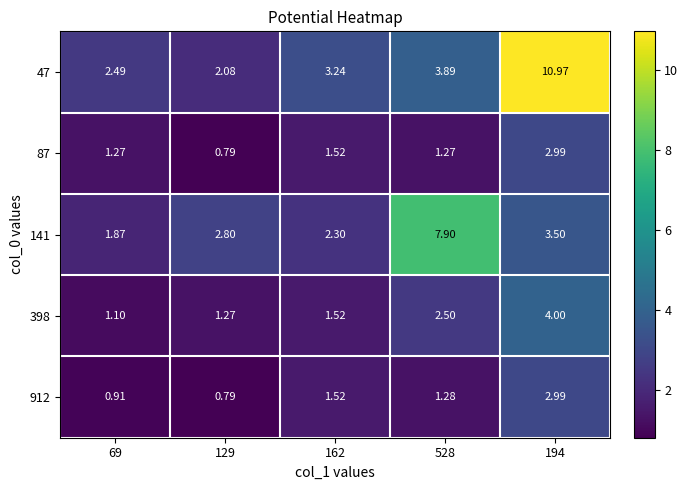

At how many categories does at least one series exceed 7?

2